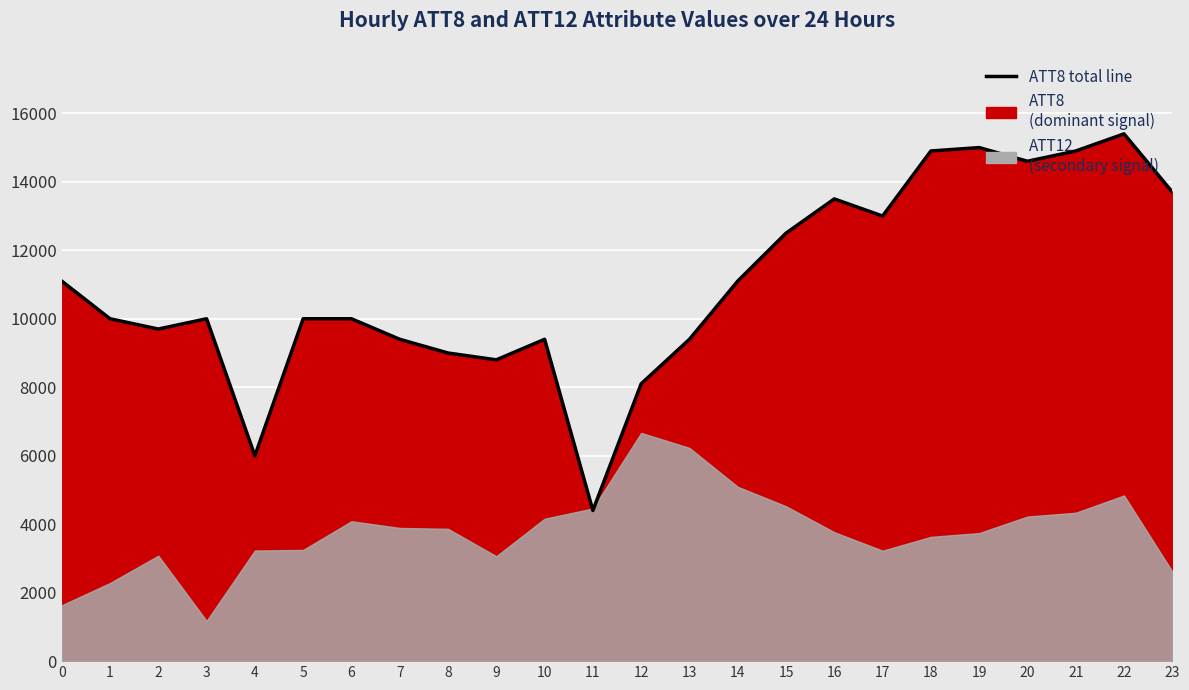

How many interior local valleys (lower than both neighbors) does the data have?

6